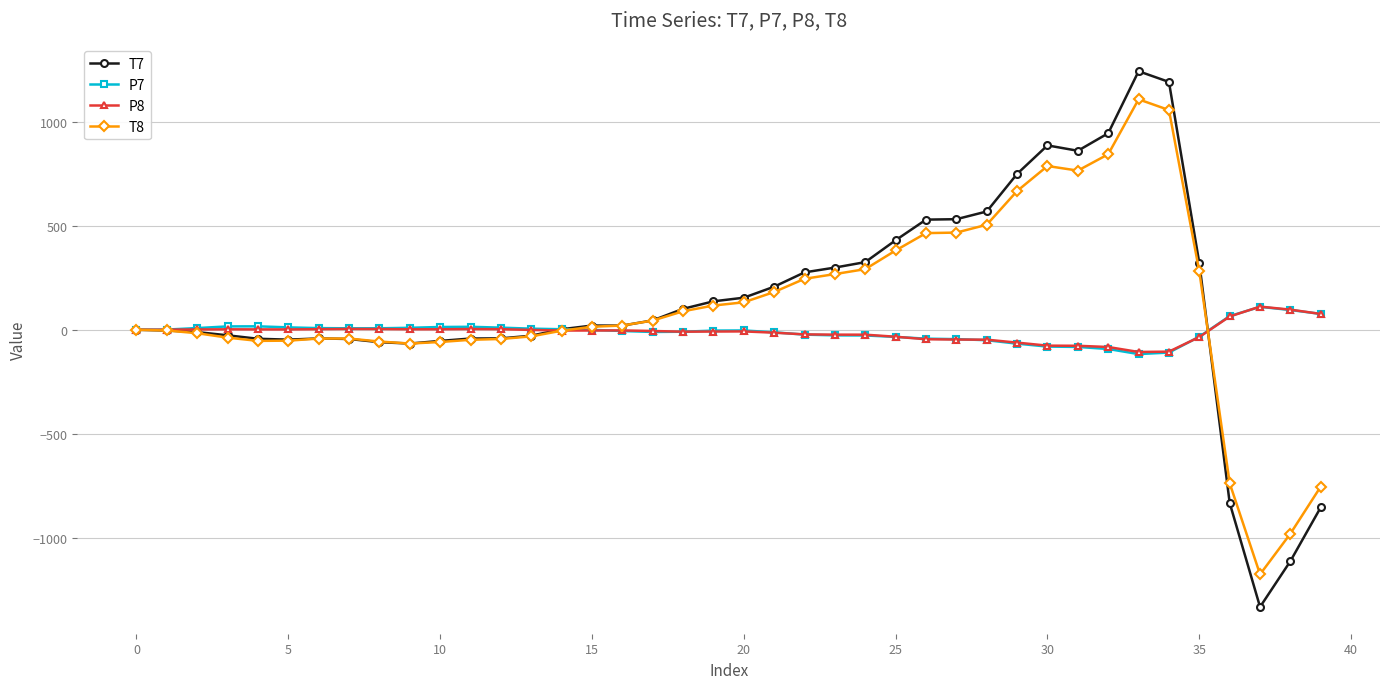

Which series has the largest range (max minus min)?

T7